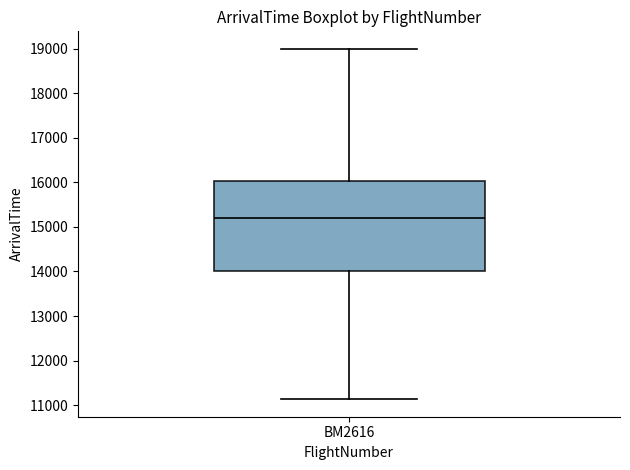

Read this box plot against the y-axis: the position of the median line, the range covered by the box, and the ends of both whiskers. The values are not printed on the chart, so give them approximately, as read against the axis.

median 15200, box 14000 to 16000, whiskers 11100 to 19000